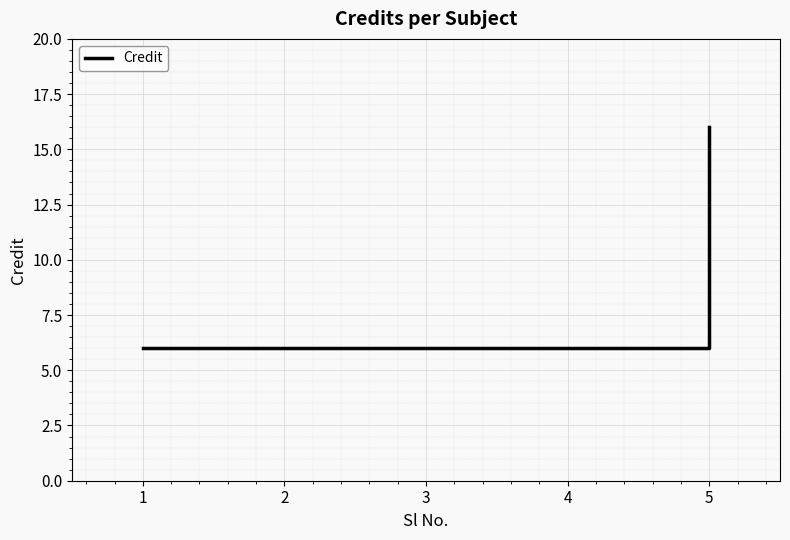

Does the chart have visible grid lines?

Yes